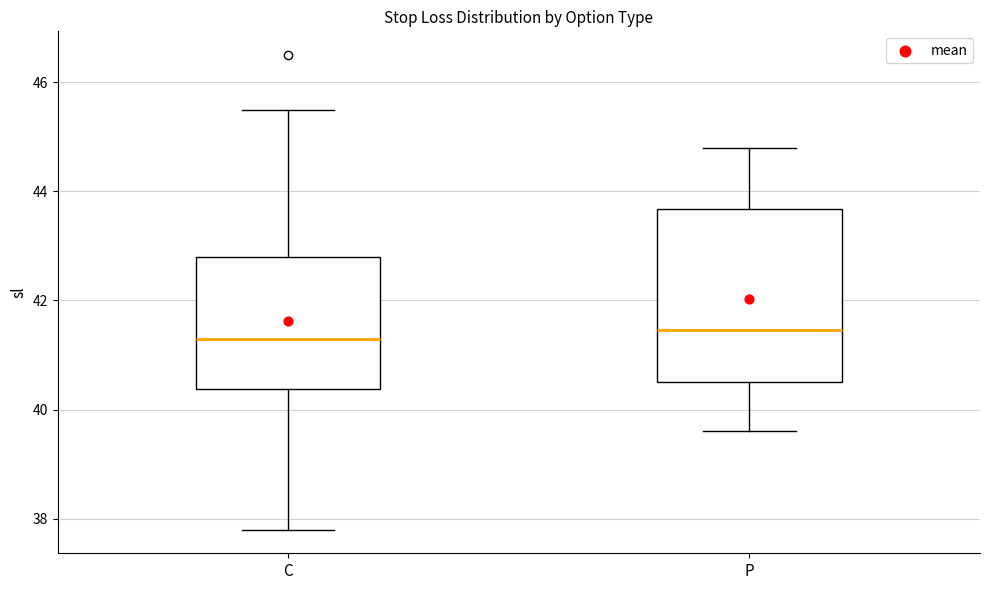

Reading left to right, read every box against the y-axis: the position of its median line, the range the box covers, and the ends of its whiskers. The values are not printed on the chart, so give them approximately, as read against the axis.

C: median 41.4, box 40.4 to 42.8, whiskers 37.8 to 45.6
P: median 41.4, box 40.6 to 43.6, whiskers 39.6 to 44.8